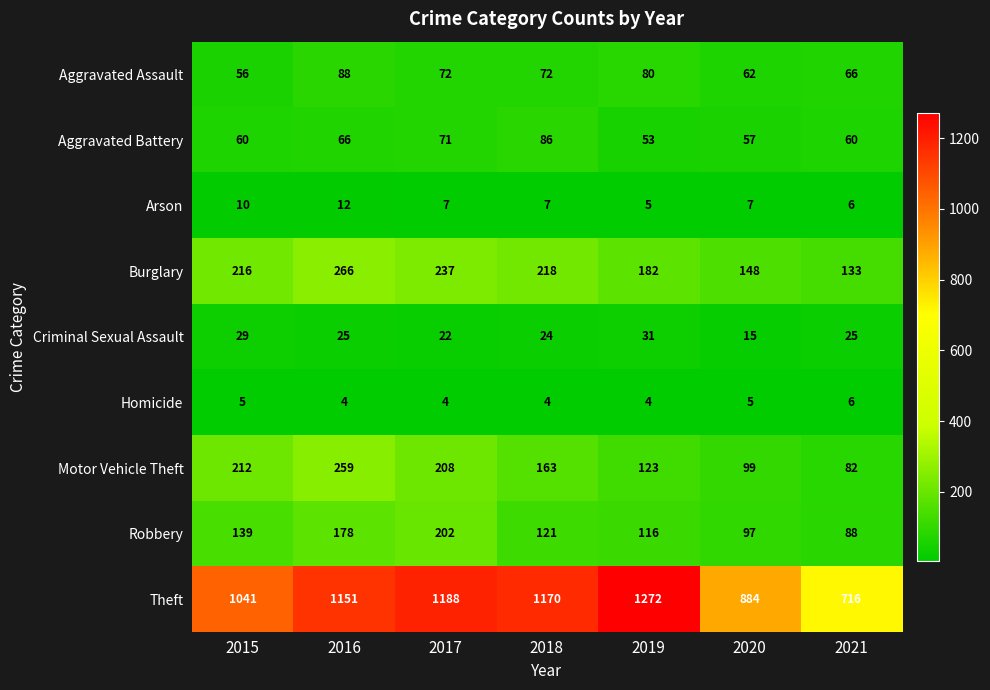

Where is Robbery nearest to the value 145?

2015